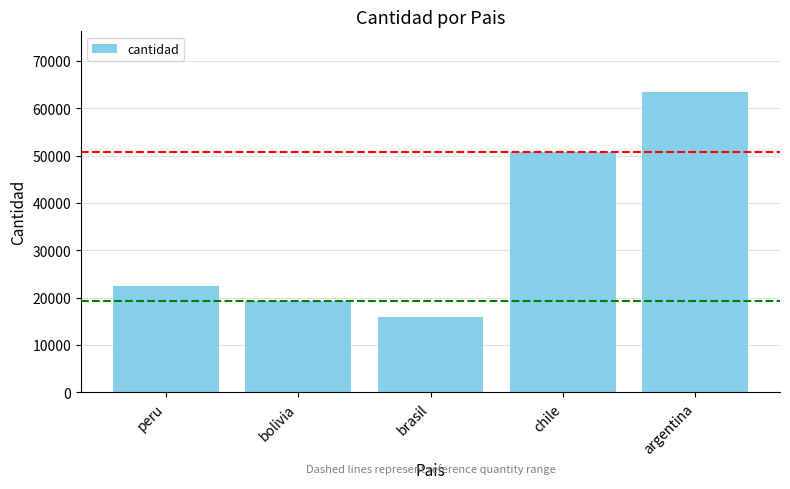

What is the change in value from peru to argentina?

+41009